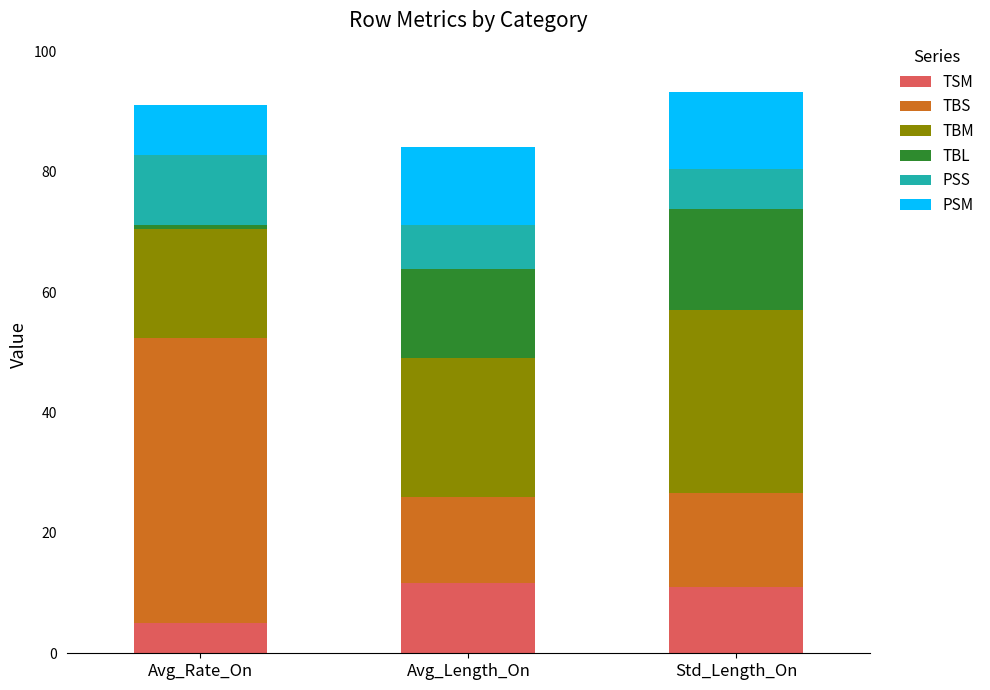

At which label does TSM reach its minimum?

Avg_Rate_On